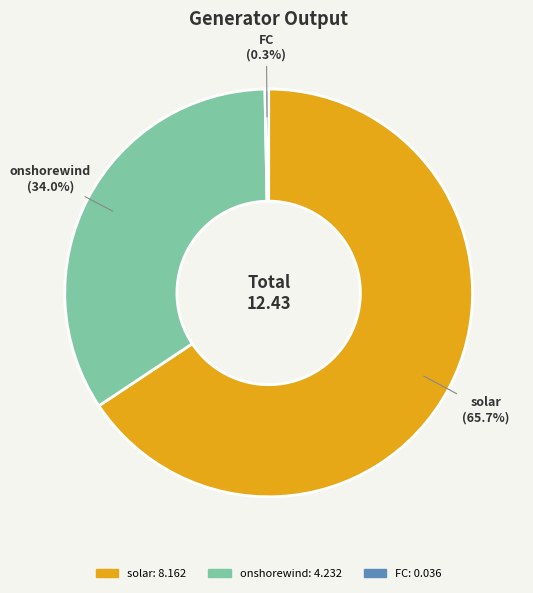

Count the number of slices in the pie.

3